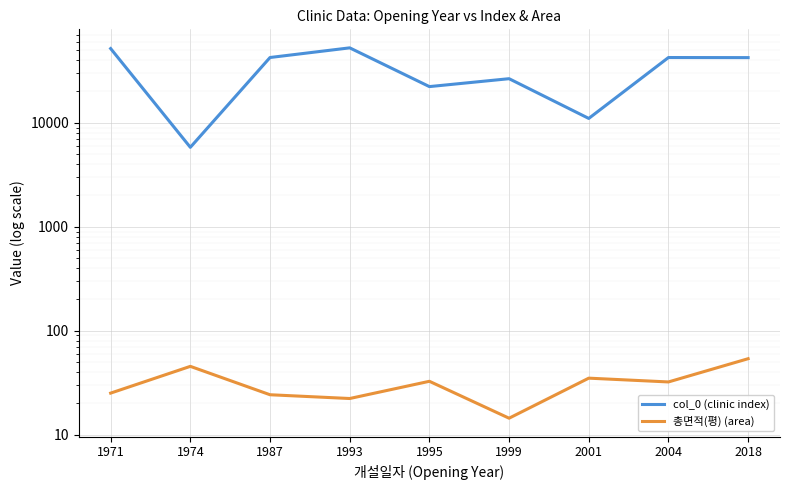

What are all the series names shown in the legend?

col_0 (clinic index), 총면적(평) (area)